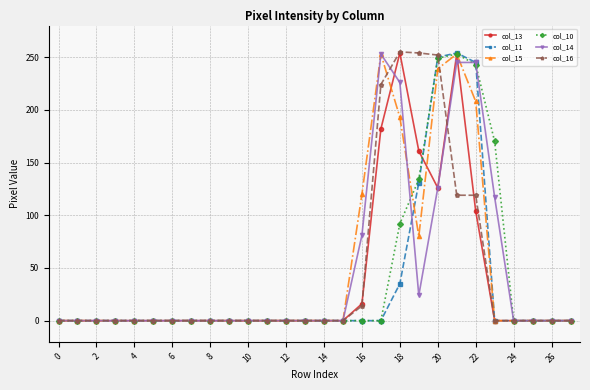

True or false: col_15 has more than 0 points higher than both neighbors.

True